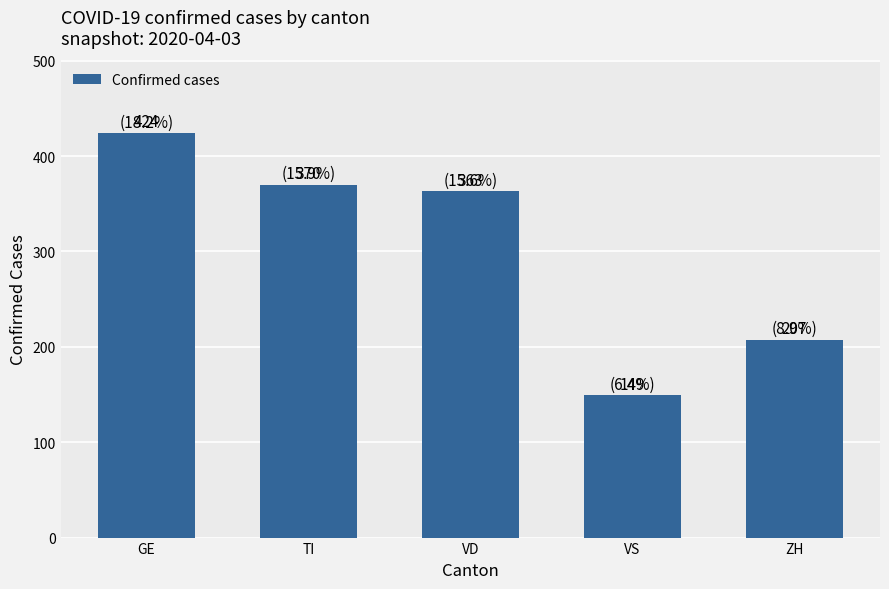

What is the difference between the values at GE and ZH?

217